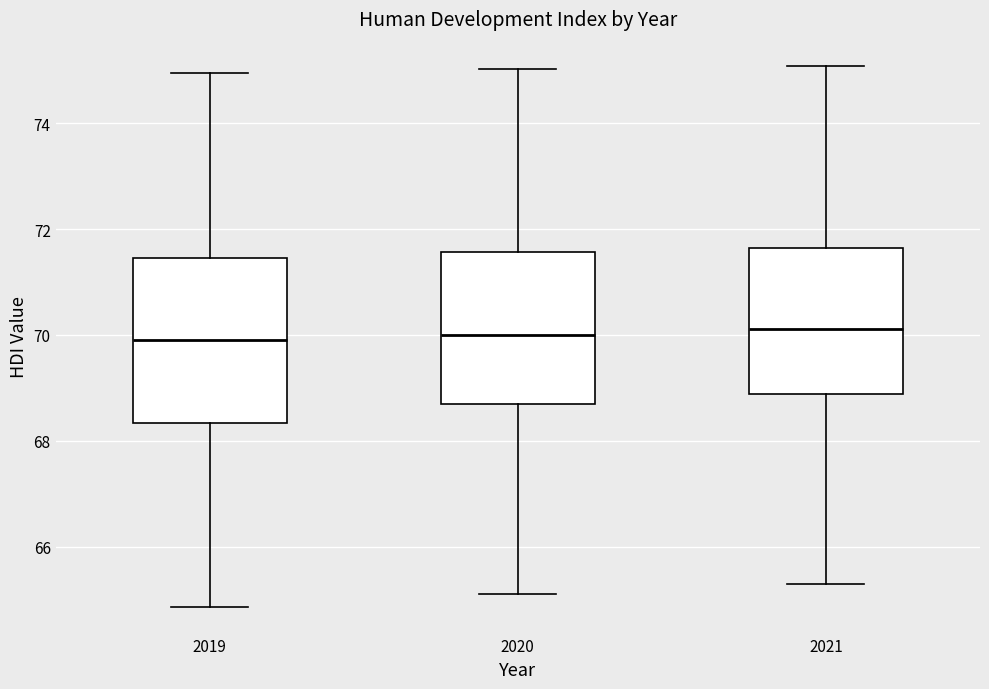

Reading left to right, read every box against the y-axis: the position of its median line, the range the box covers, and the ends of its whiskers. The values are not printed on the chart, so give them approximately, as read against the axis.

2019: median 70.0, box 68.4 to 71.4, whiskers 64.8 to 75.0
2020: median 70.0, box 68.8 to 71.6, whiskers 65.2 to 75.0
2021: median 70.2, box 68.8 to 71.6, whiskers 65.2 to 75.0